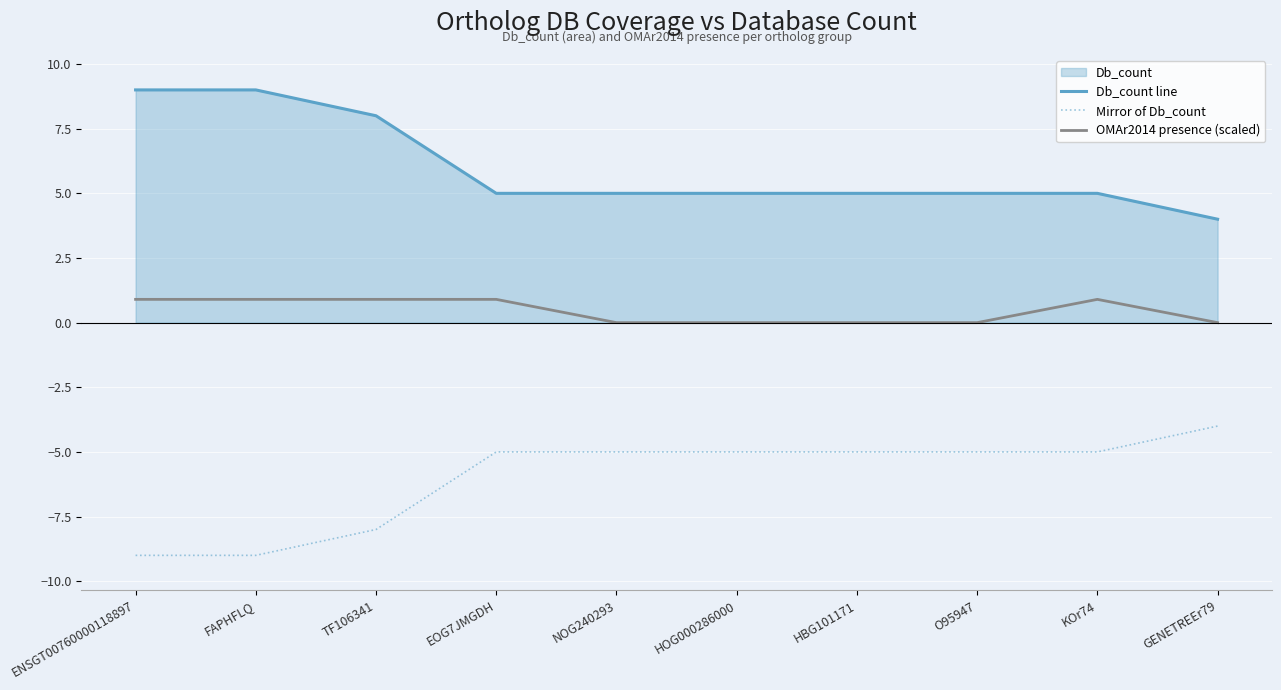

What is the value of the Mirror of Db_count point at the 1st from the left?

-9.0